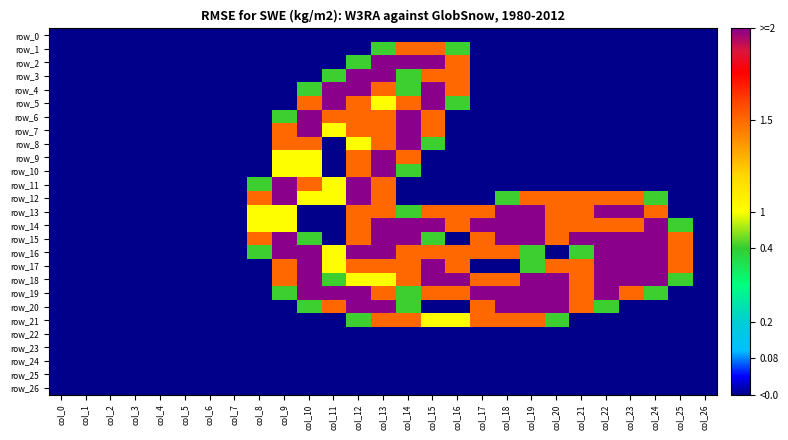

How many values in the row_18 series exceed 1?

13